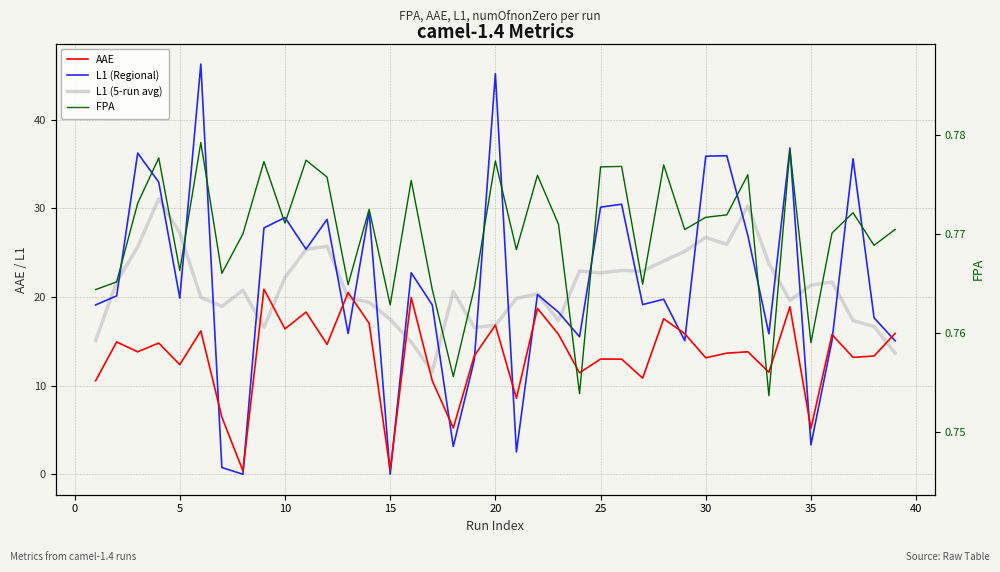

What is the difference between the second highest and minimum values in the L1 (5-run avg) series?

18.7